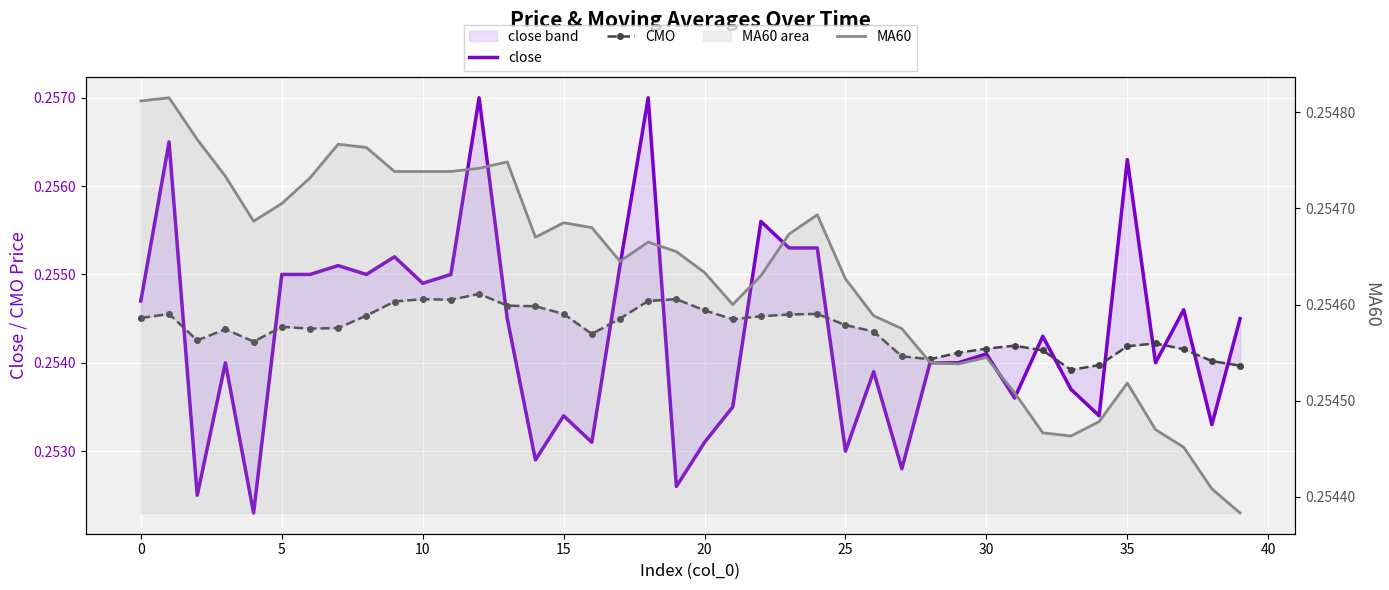

Between 33 and 37, which series saw the biggest shift?

close